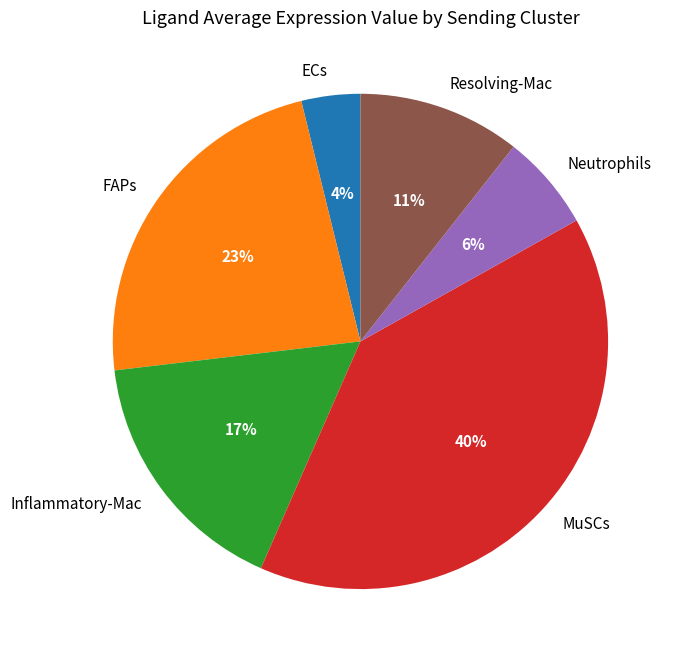

To the nearest percent, what is the difference between the largest and smallest slice percentages?

36%